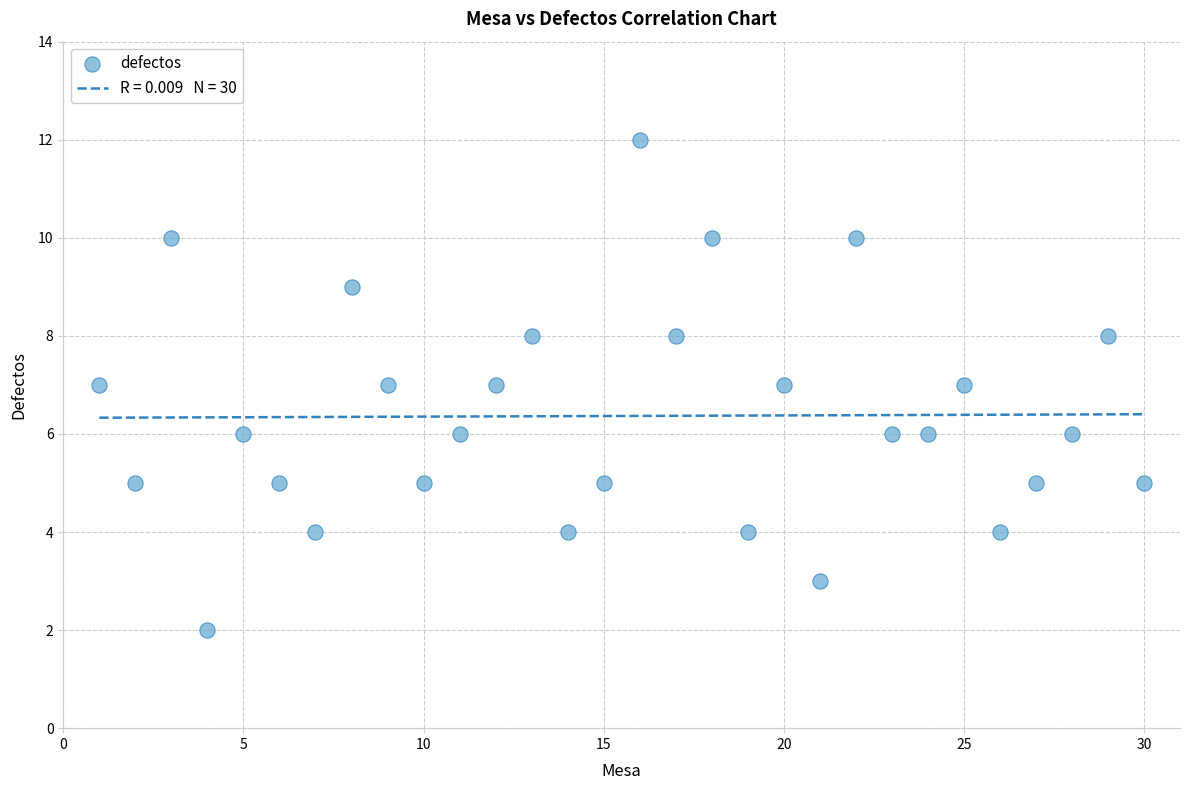

What is the range of X values (max minus min)?

29